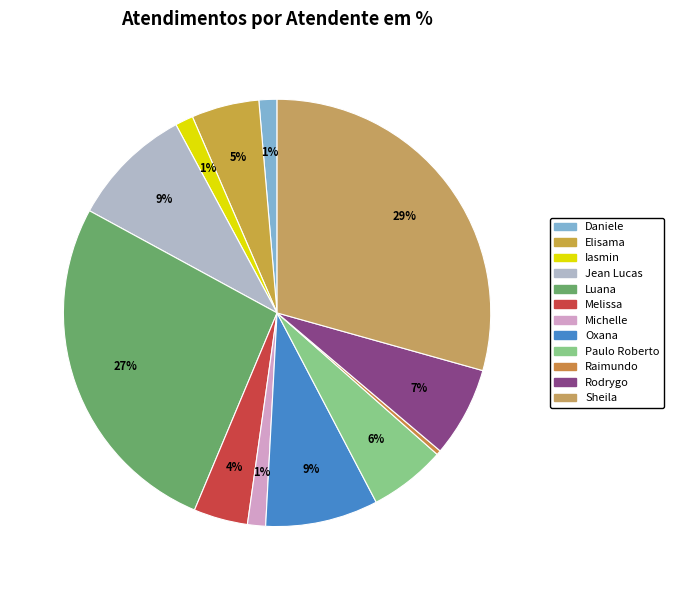

Rank the categories by value from highest to lowest.

Sheila Catarina de Campos, Luana Cristine Sa dos Santos, Jean Lucas Ferreira, Oxana Andreli da Silva, Rodrygo Moura Mujol, Paulo Roberto da Silva Junior, Elisama Walter Machado, Melissa Maria Caleffi Zechini, Daniele Aparecida dos Santos, Iasmin Correa de Lima, Michelle Goncalves Mello, Raimundo Francisco Taborda